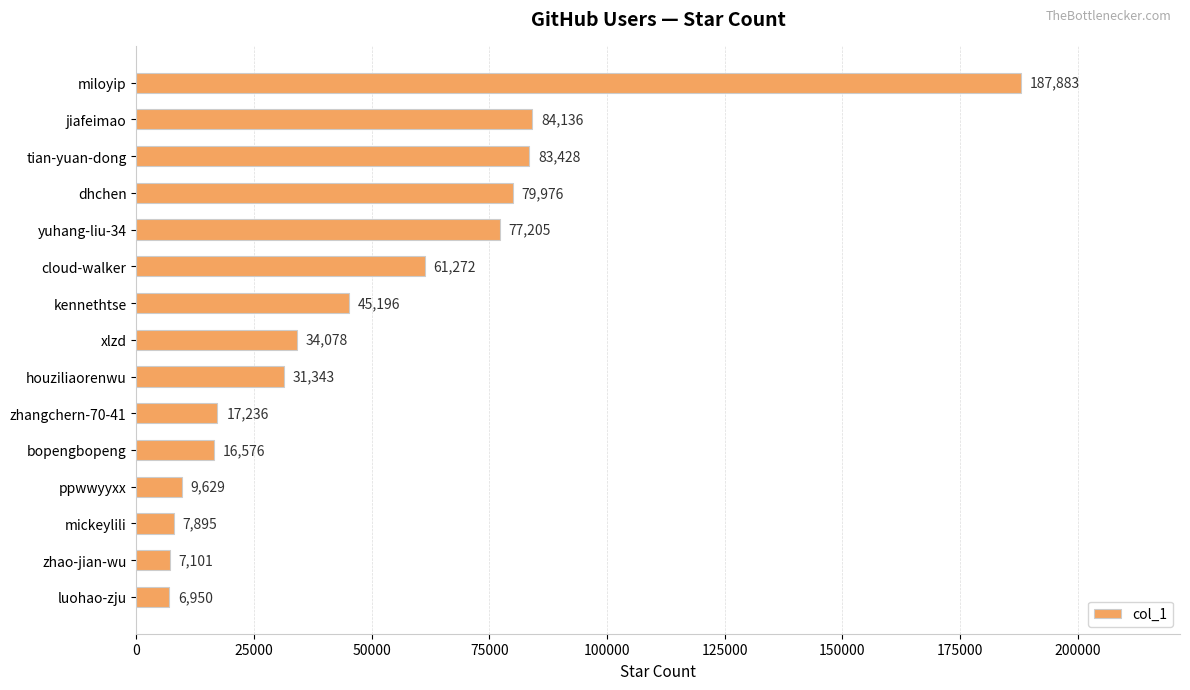

What is the ratio of the value at tian-yuan-dong to the value at yuhang-liu-34?

1.1